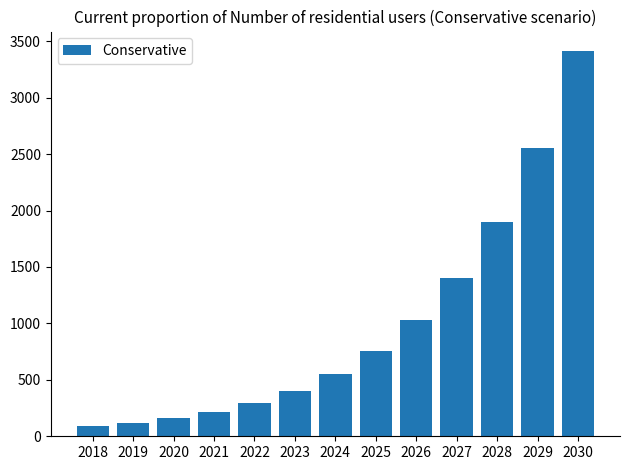

List the labels in order of value, smallest first.

2018, 2019, 2020, 2021, 2022, 2023, 2024, 2025, 2026, 2027, 2028, 2029, 2030